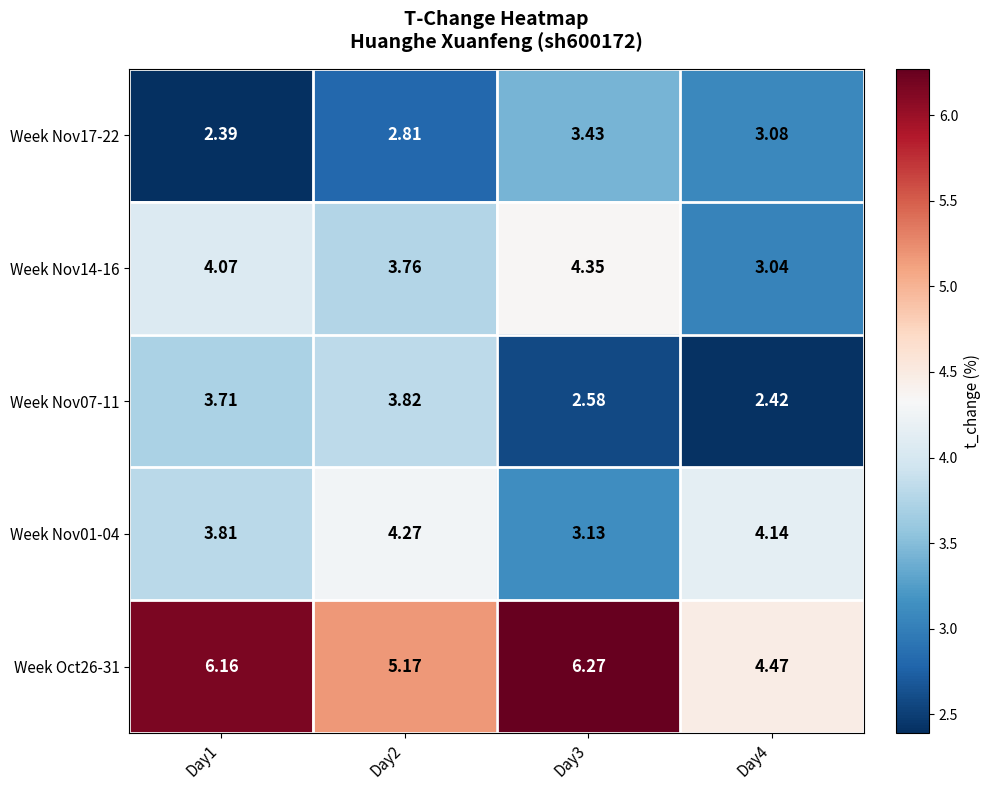

Which series has the largest range (max minus min)?

Week Oct26-31